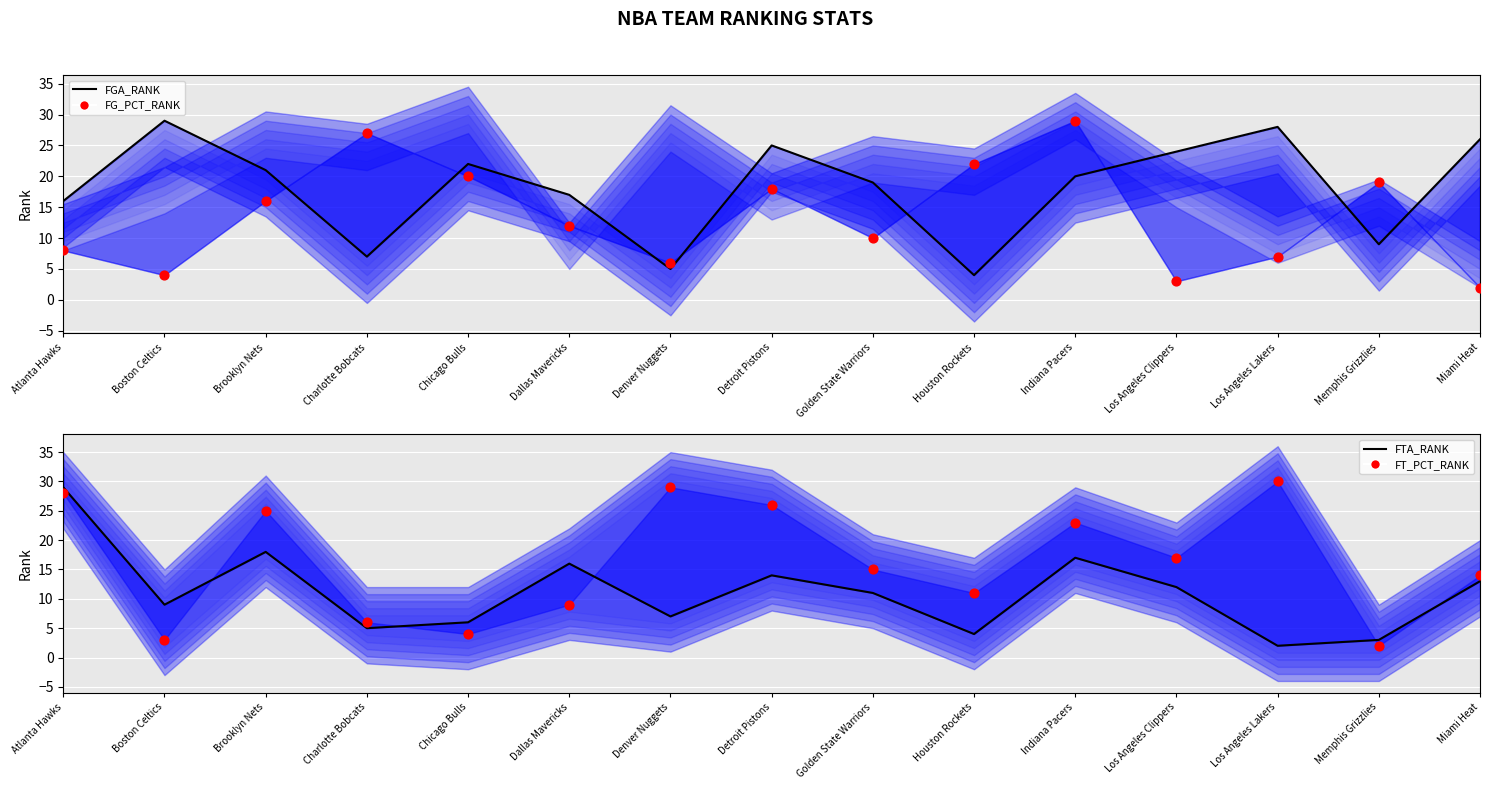

What is the total value across all series at Charlotte Bobcats?

45